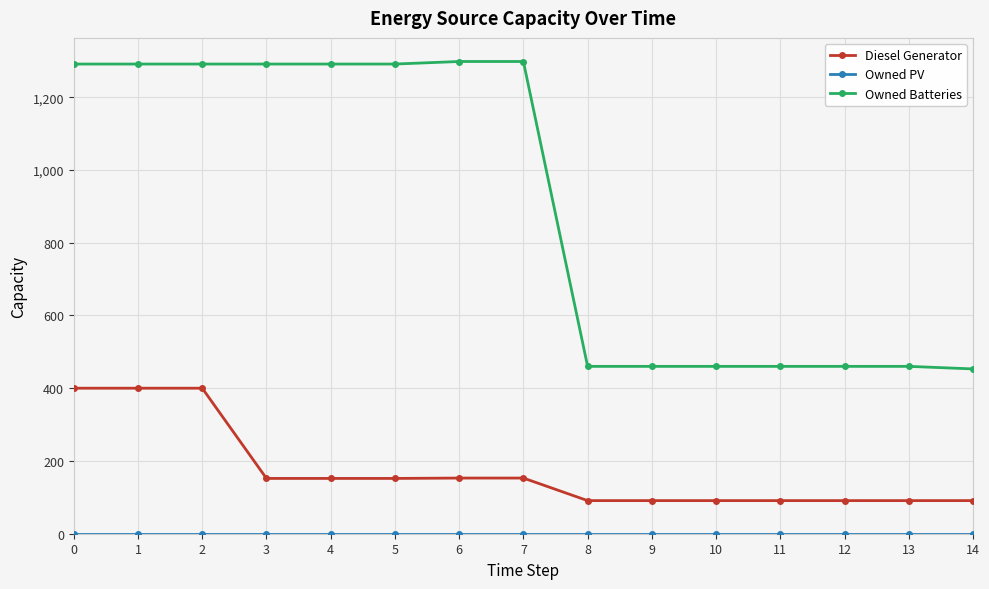

Does the chart have visible grid lines?

Yes